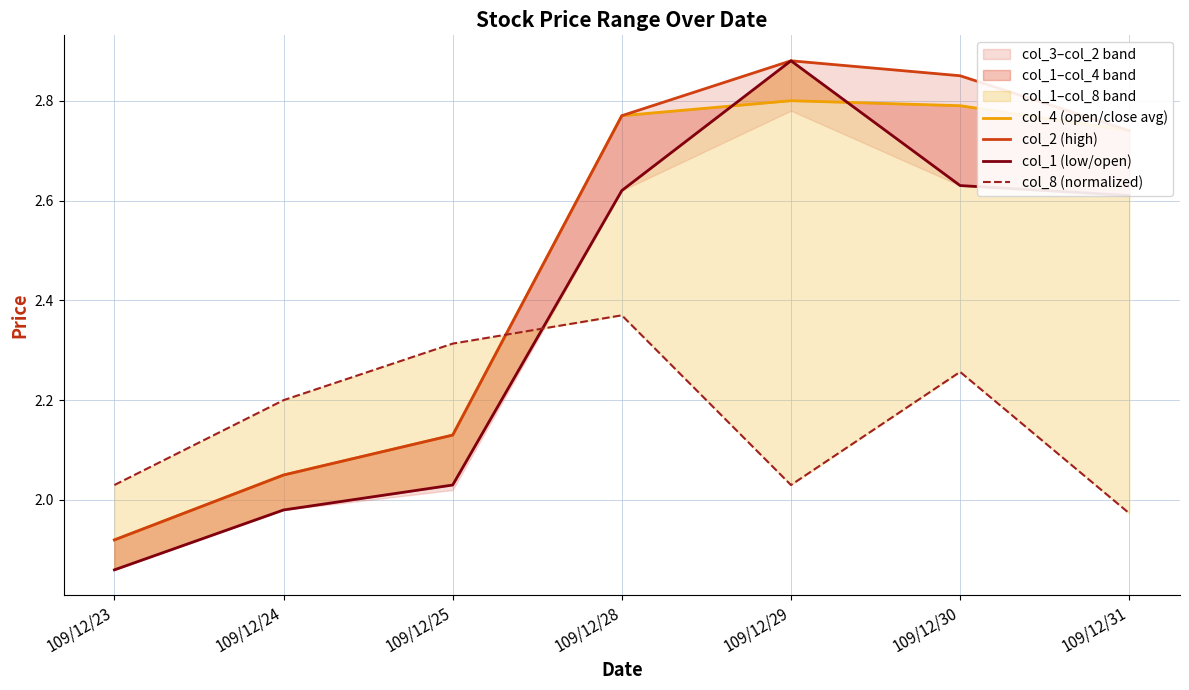

In col_8 (normalized), how many points are lower than both neighbors (excluding endpoints)?

1